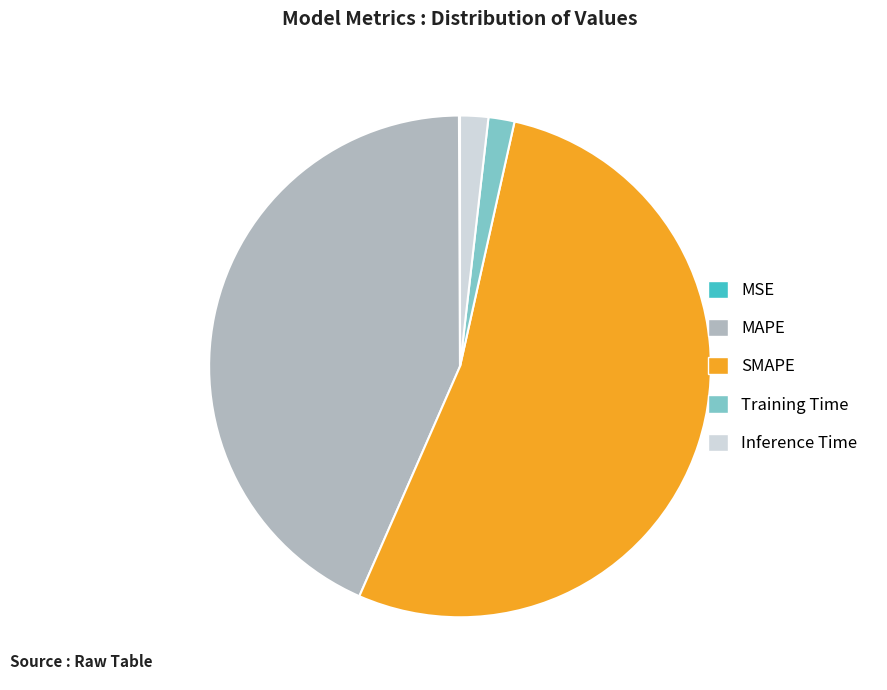

Which category has the biggest portion of the pie?

SMAPE